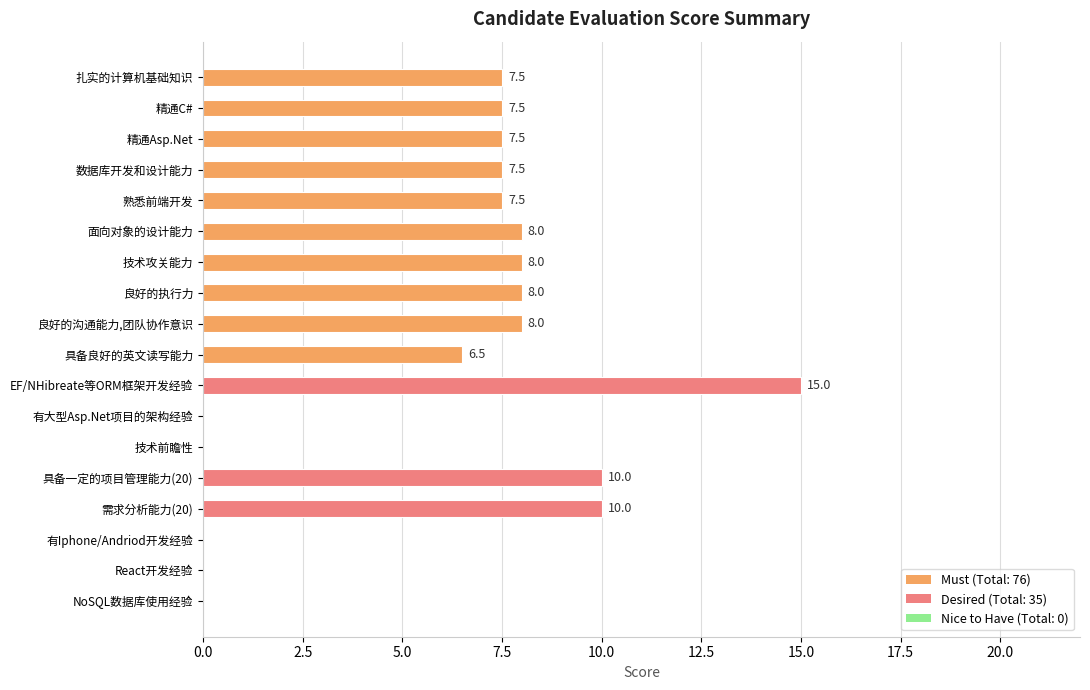

Which label corresponds to the largest value in the chart?

EF/NHibreate等ORM框架开发经验